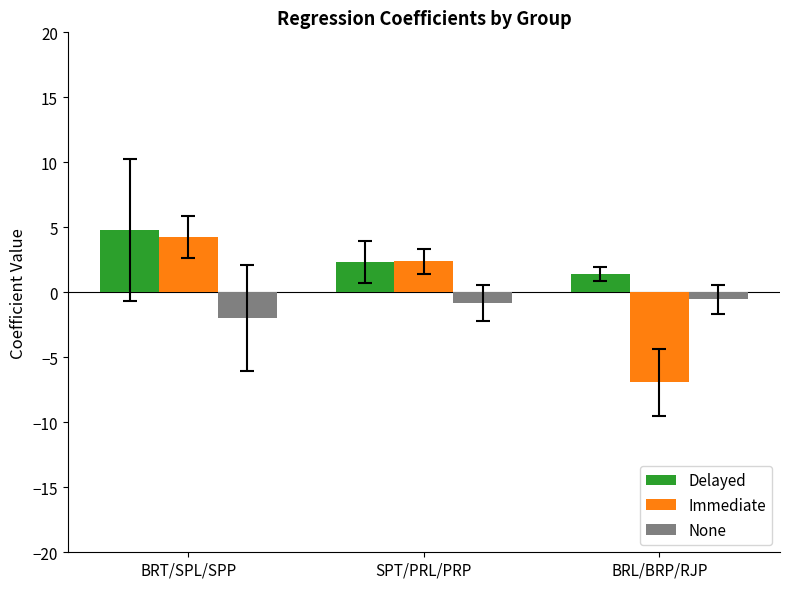

What are all the series names shown in the legend?

Delayed, Immediate, None